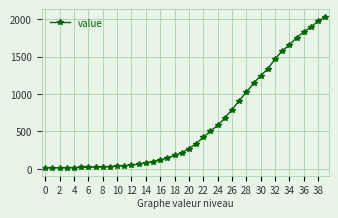

What is the average value?

616